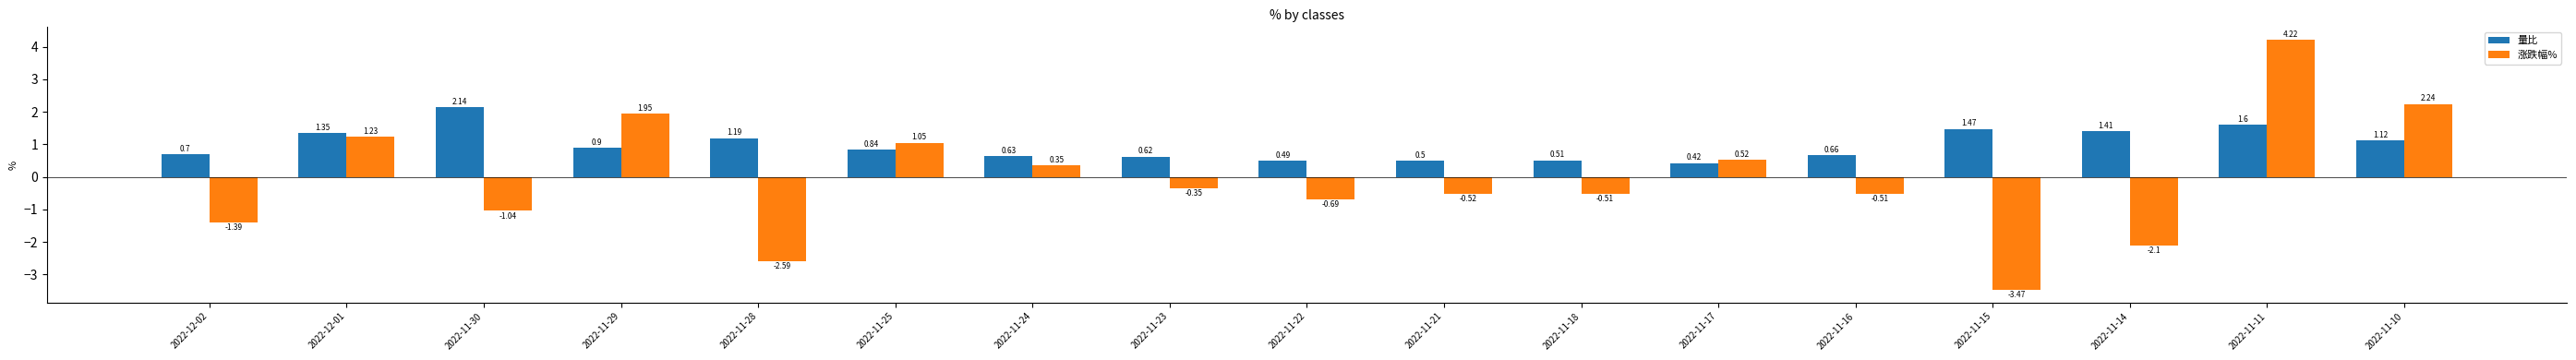

What are all the series names shown in the legend?

量比, 涨跌幅%